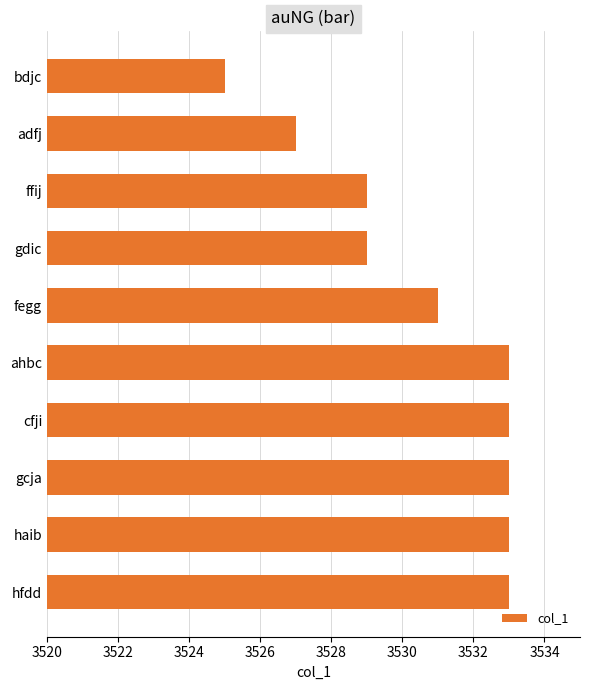

Approximately how many times larger is the value at adfj compared to hfdd?

1.0